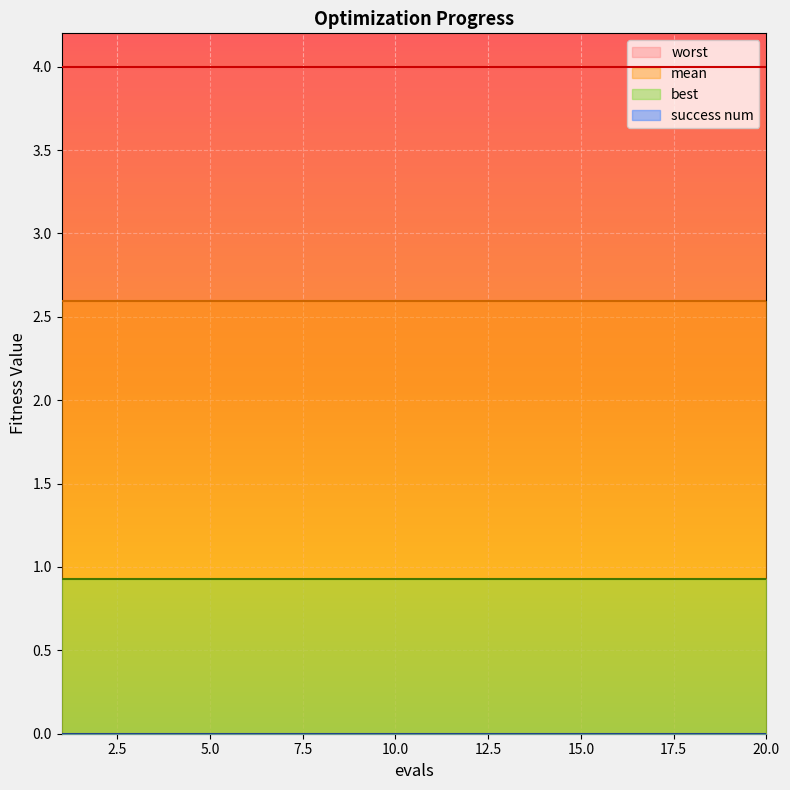

What is the total value across all series at 11?

7.5